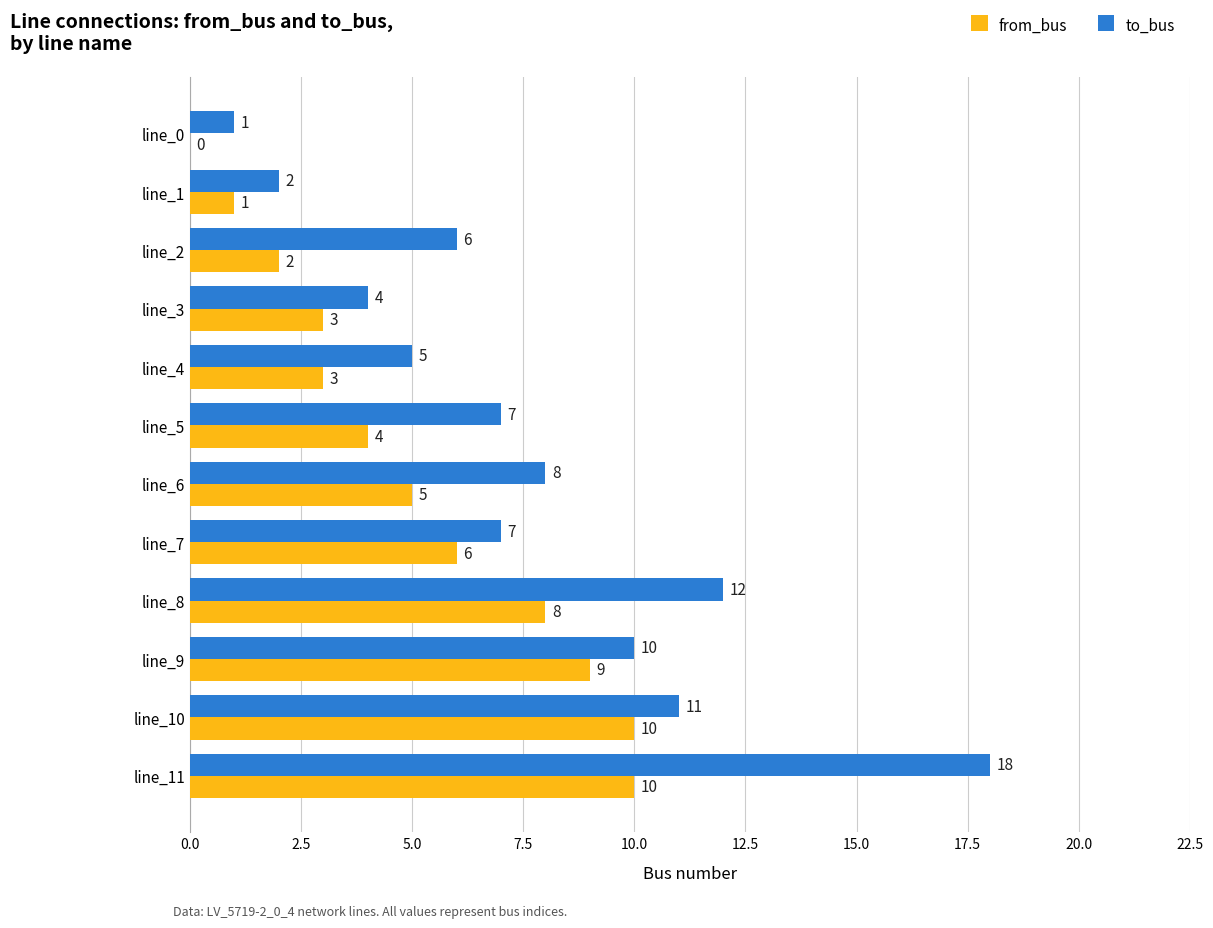

Is it true that to_bus equals 5 at line_4?

True